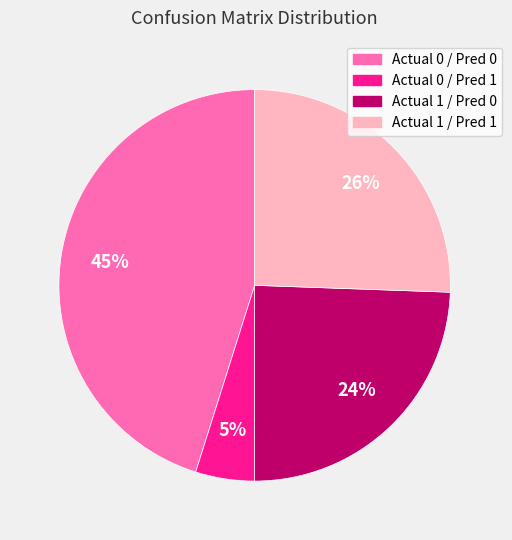

Does any single category account for the majority?

No